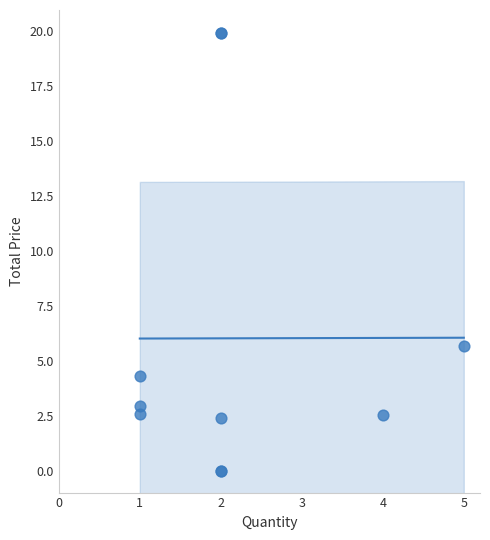

What Y value in the scatter plot is closest to 9?

5.7